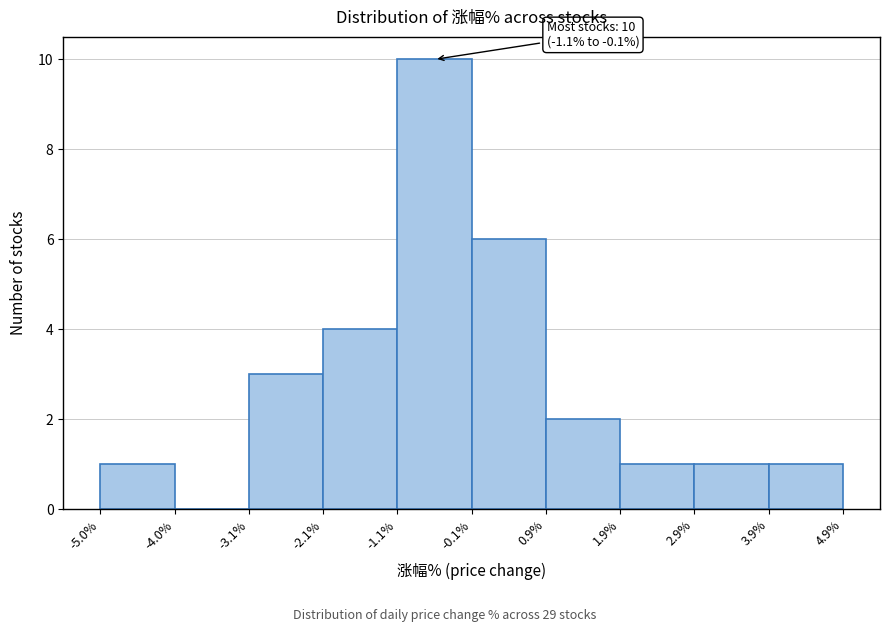

Which range on the x-axis has the tallest bar?

-1.1% to -0.1%